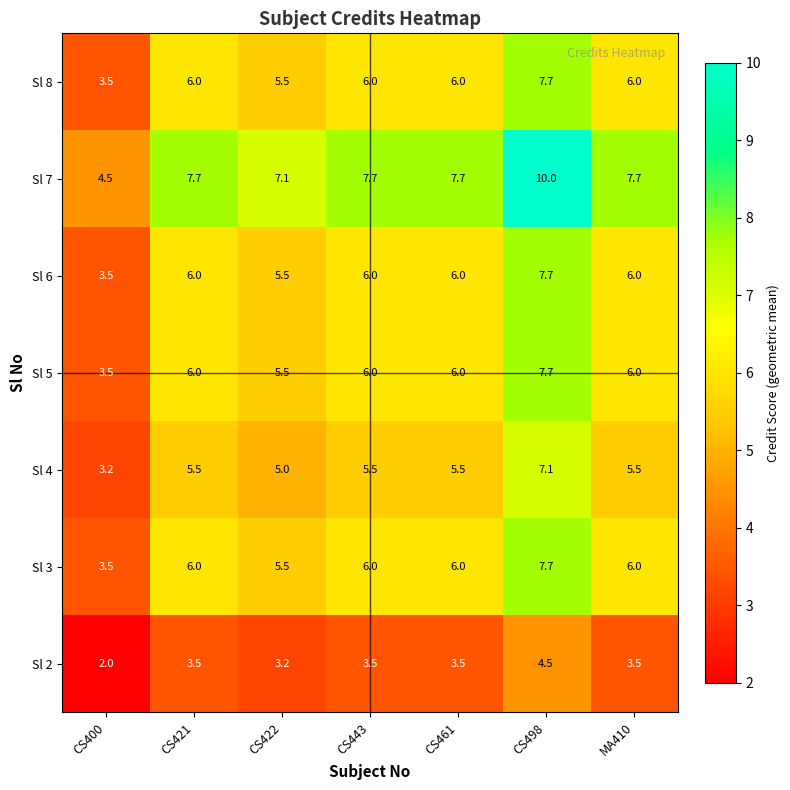

Count the number of data series in this chart.

7